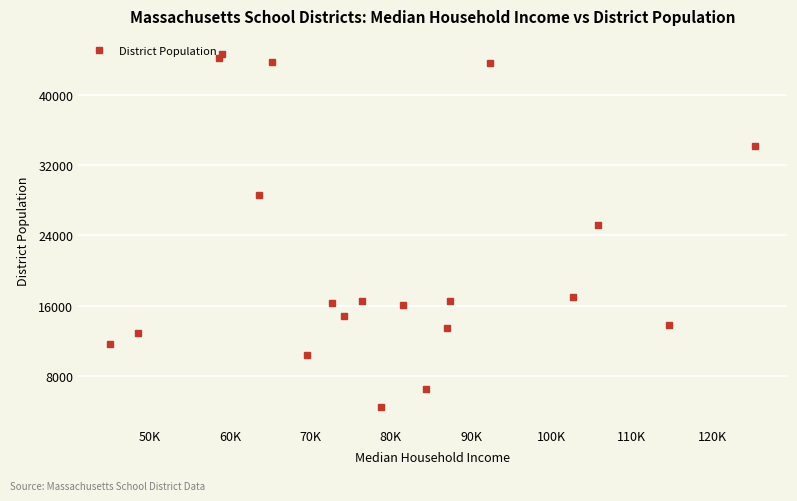

What is the sum of all values?

434768